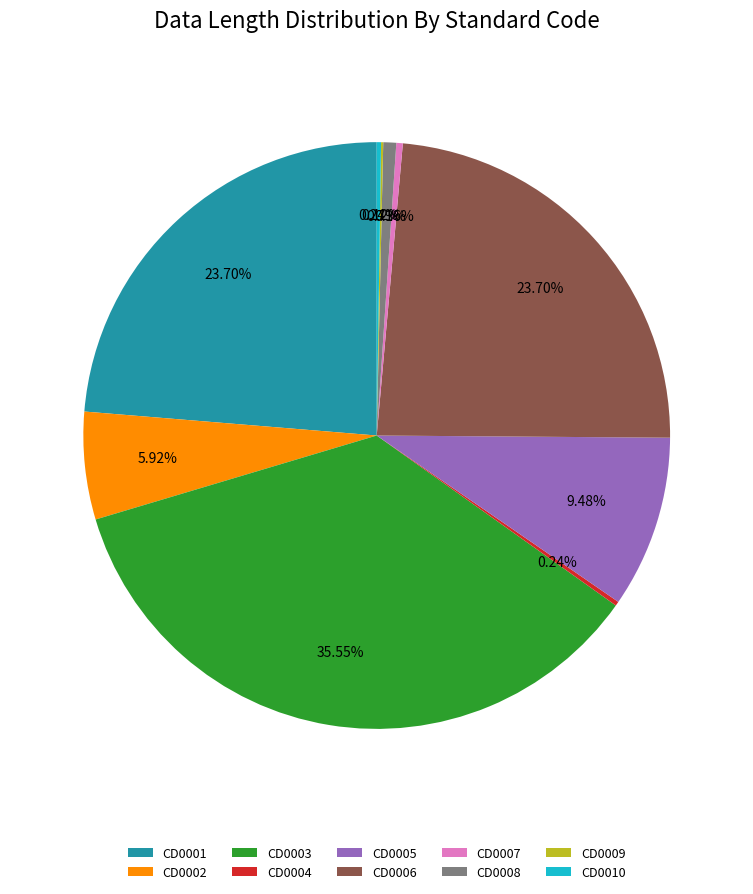

Is the sum of CD0006 and CD0003 greater than half?

Yes